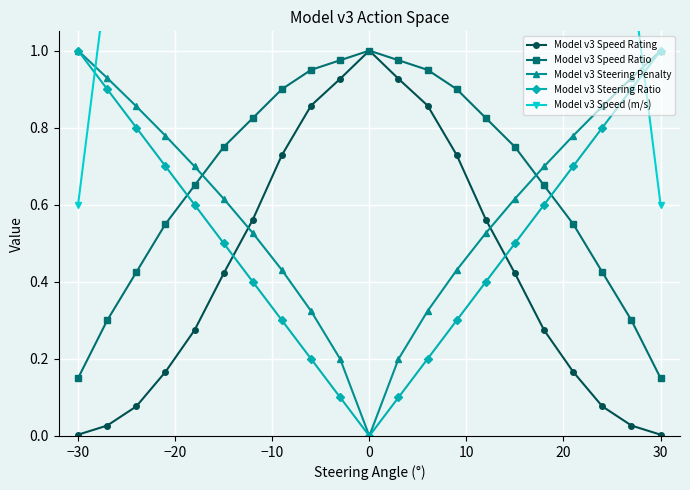

How many interior local valleys does the Model v3 Steering Ratio series have?

1